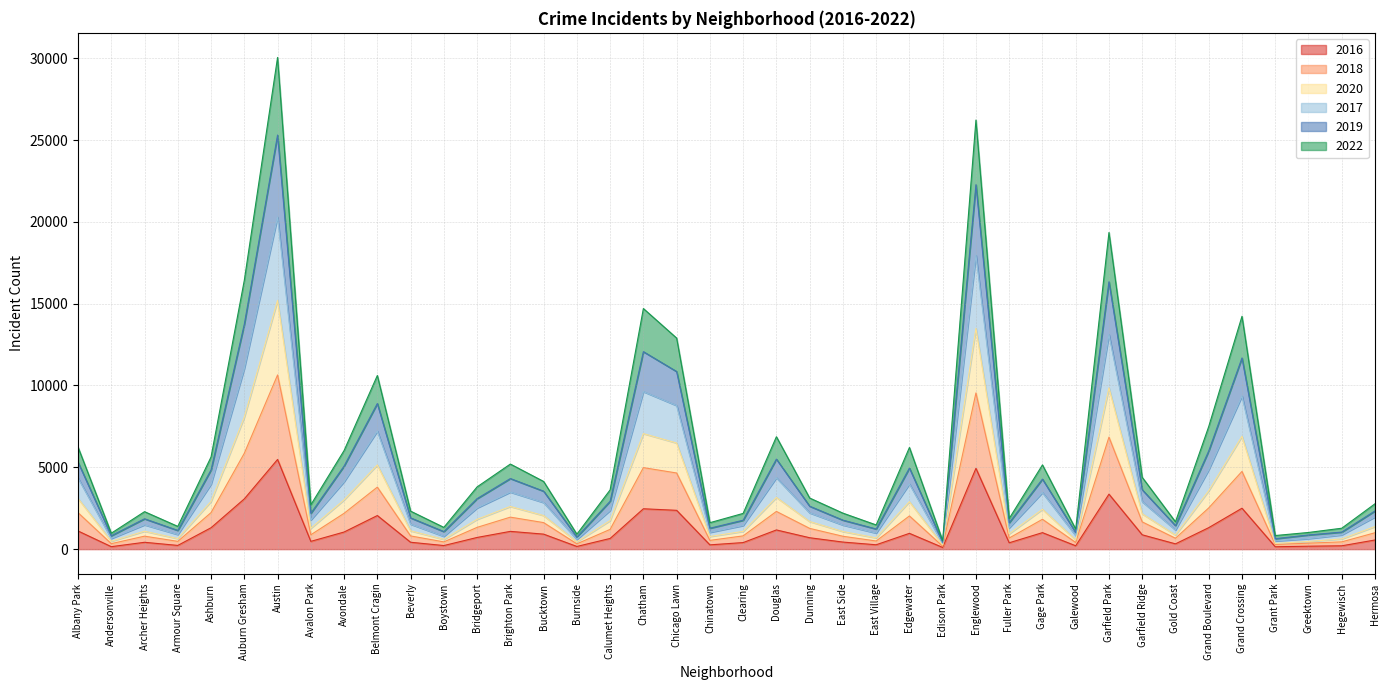

What is the difference between the highest and lowest values at Chinatown?

1354